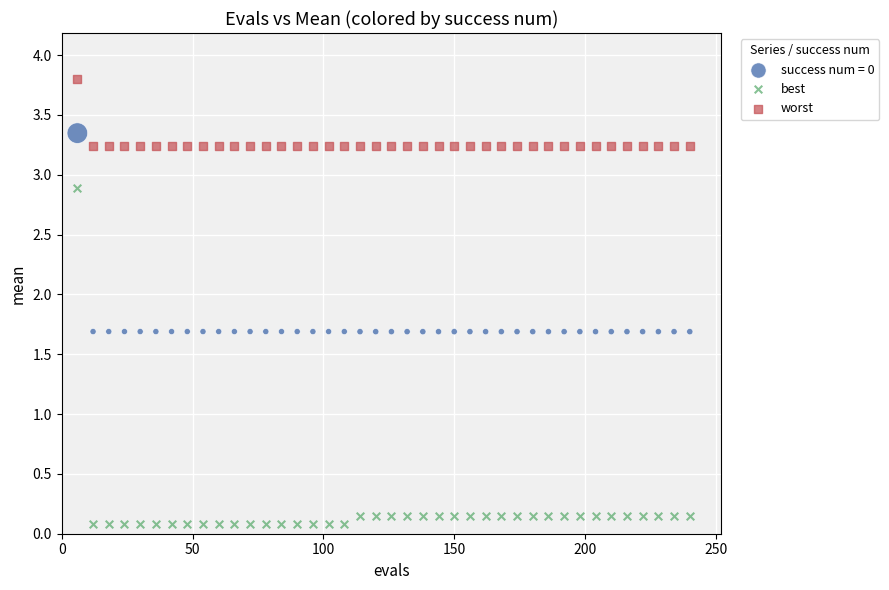

Which series has the largest Y range (max minus min)?

best